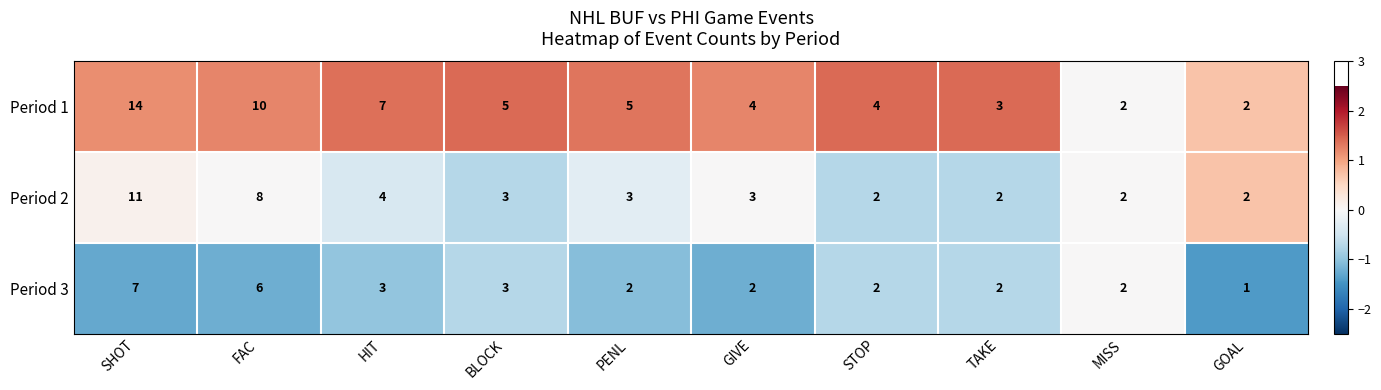

Reading left to right, extract all data points from this chart.

Period 1: SHOT=14	FAC=10	HIT=7	BLOCK=5	PENL=5	GIVE=4	STOP=4	TAKE=3	MISS=2	GOAL=2
Period 2: SHOT=11	FAC=8	HIT=4	BLOCK=3	PENL=3	GIVE=3	STOP=2	TAKE=2	MISS=2	GOAL=2
Period 3: SHOT=7	FAC=6	HIT=3	BLOCK=3	PENL=2	GIVE=2	STOP=2	TAKE=2	MISS=2	GOAL=1